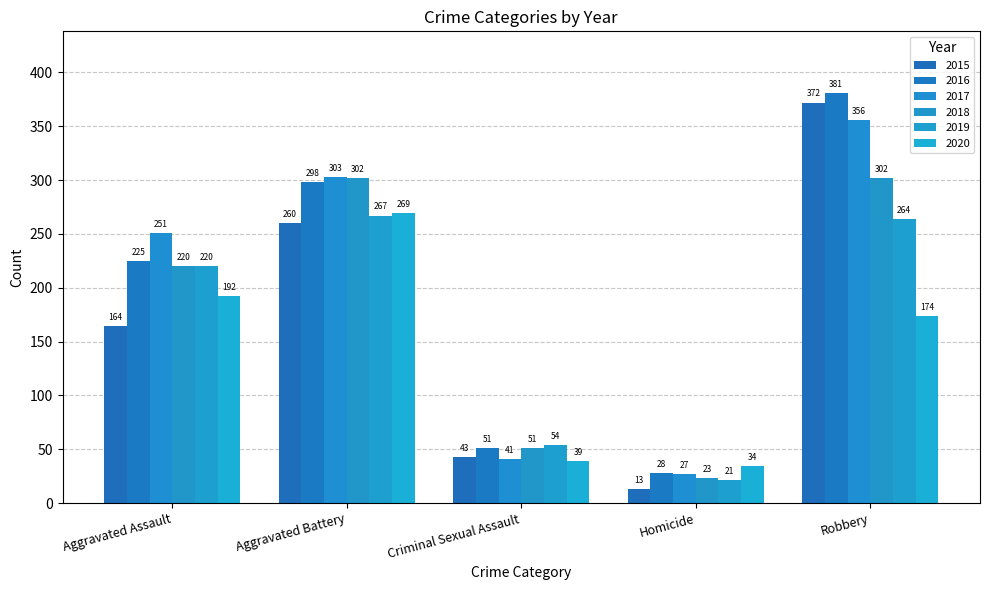

At how many categories does at least one series exceed 314?

1